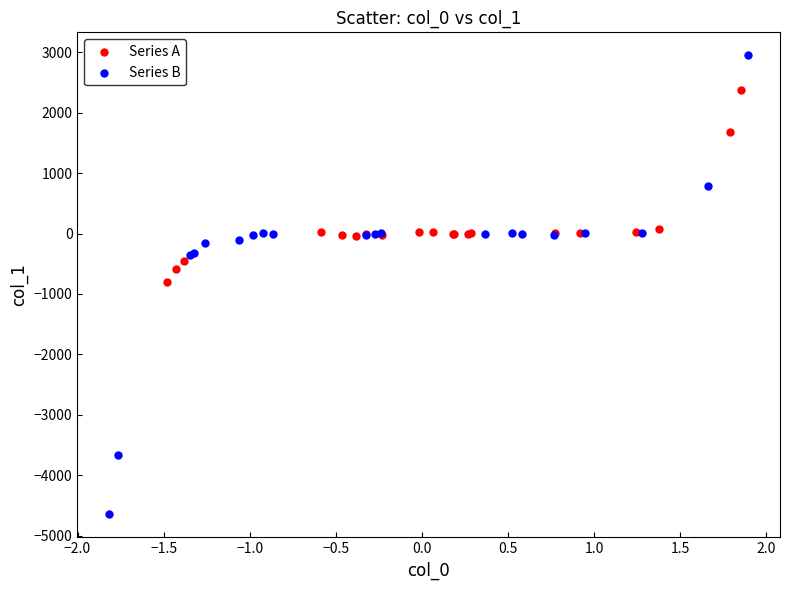

Which series contains the lowest Y value?

Series B